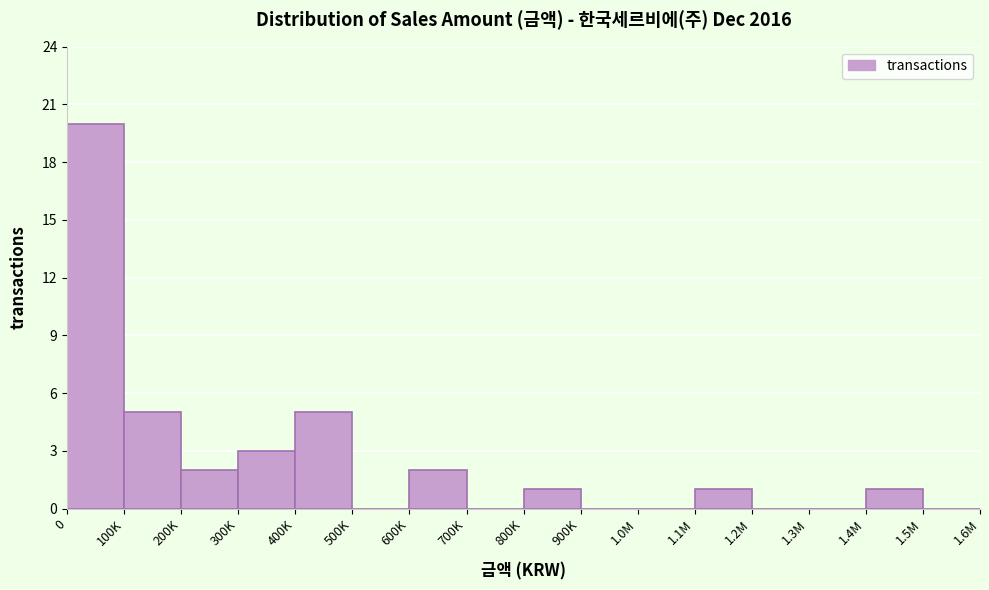

Reading left to right, what are all the values shown in this chart?

0=20	100K=5	200K=2	300K=3	400K=5	500K=0	600K=2	700K=0	800K=1	900K=0	1.0M=0	1.1M=1	1.2M=0	1.3M=0	1.4M=1	1.5M=0